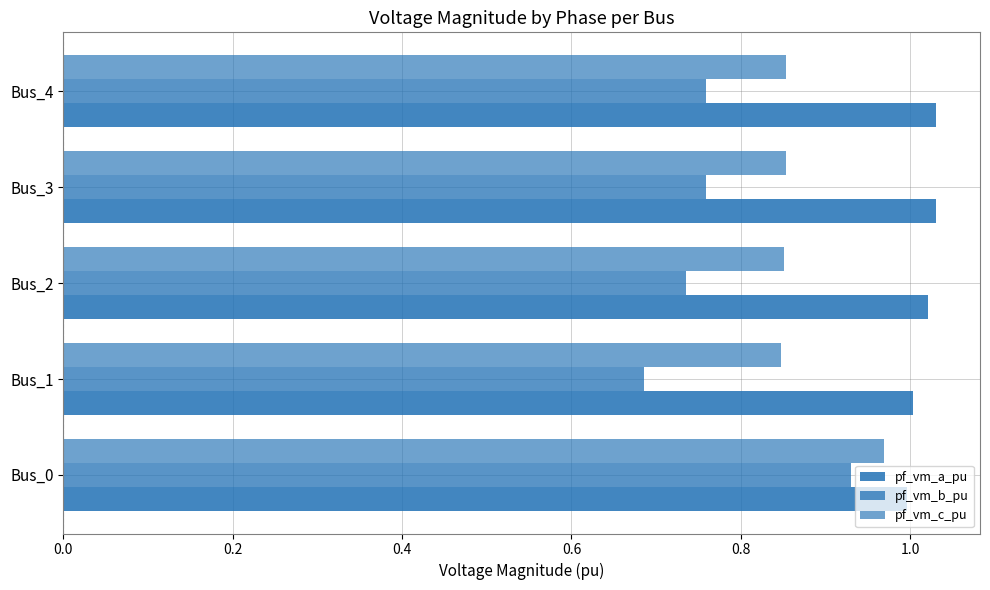

How many distinct data groups are displayed?

3